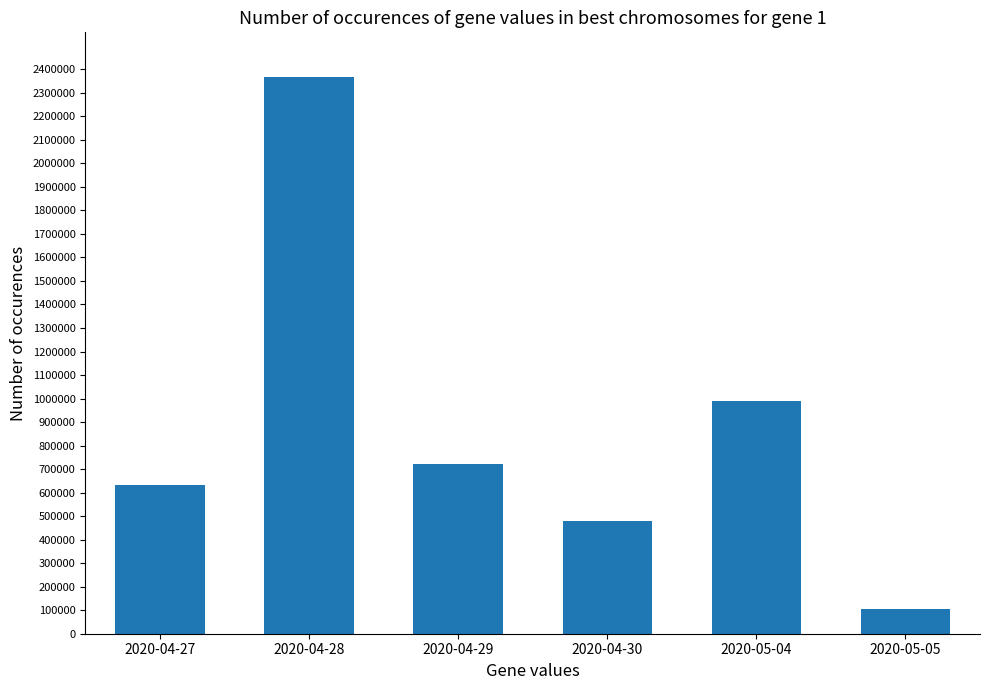

Is it true that the value at 2020-05-05 is 103200?

True